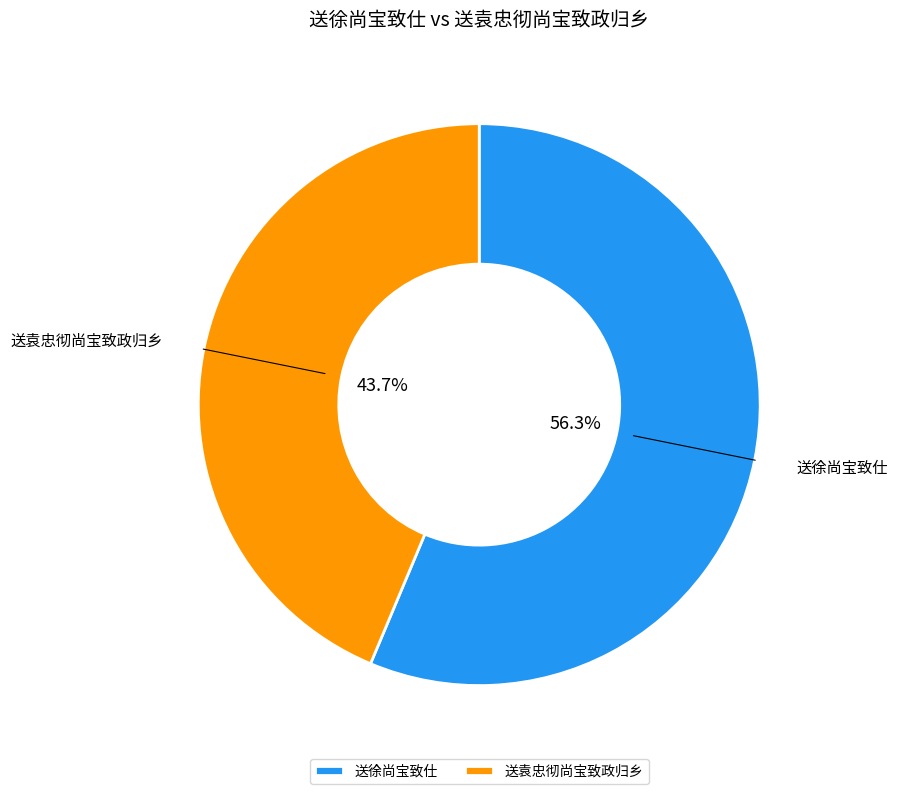

What is the majority slice?

送徐尚宝致仕